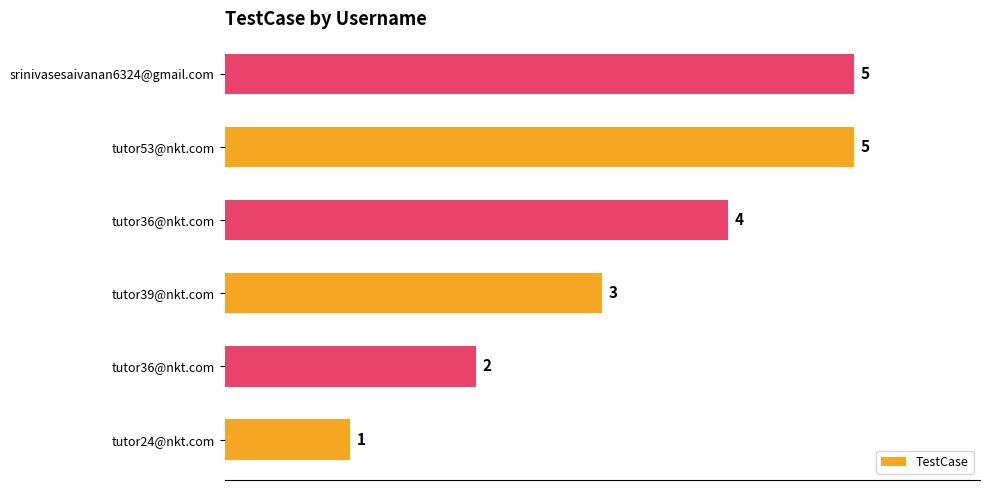

What is the greatest value displayed?

5